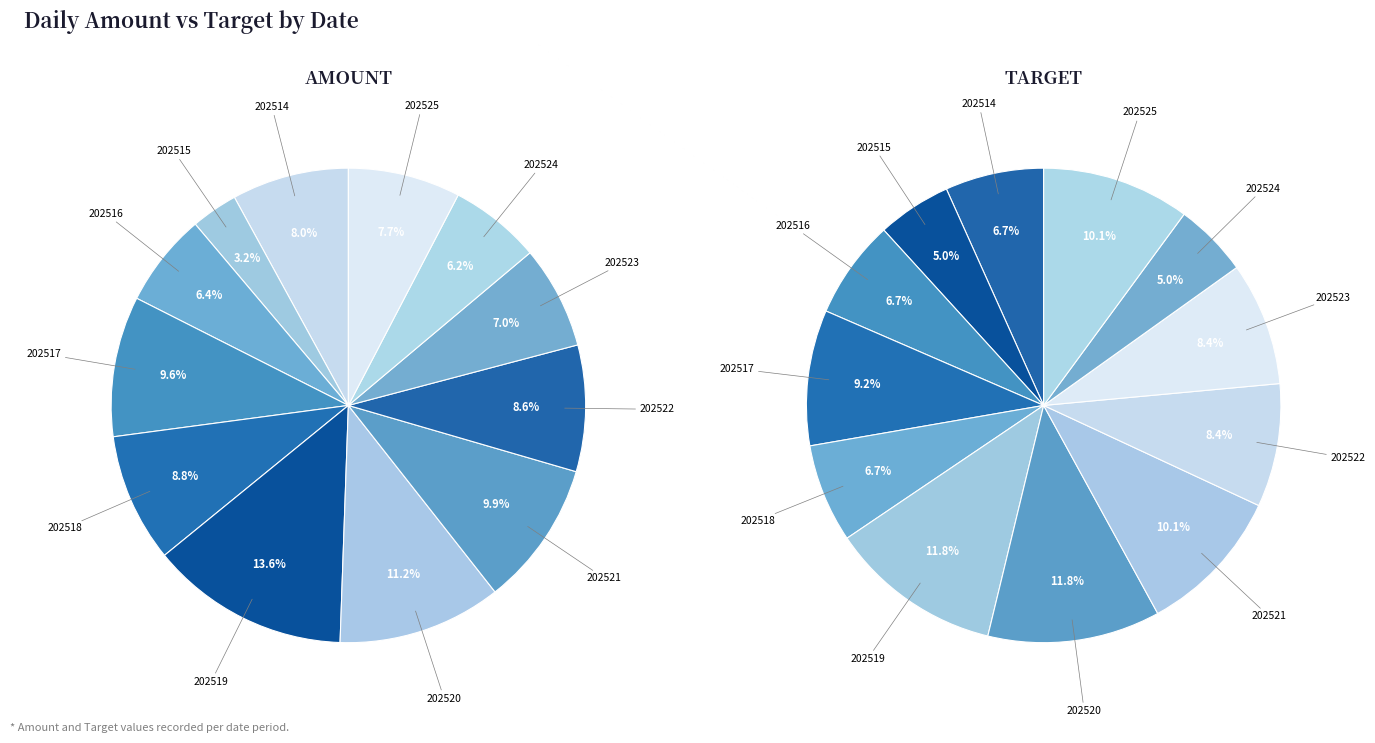

To the nearest percent, what percentage of the pie is 202524?

6%